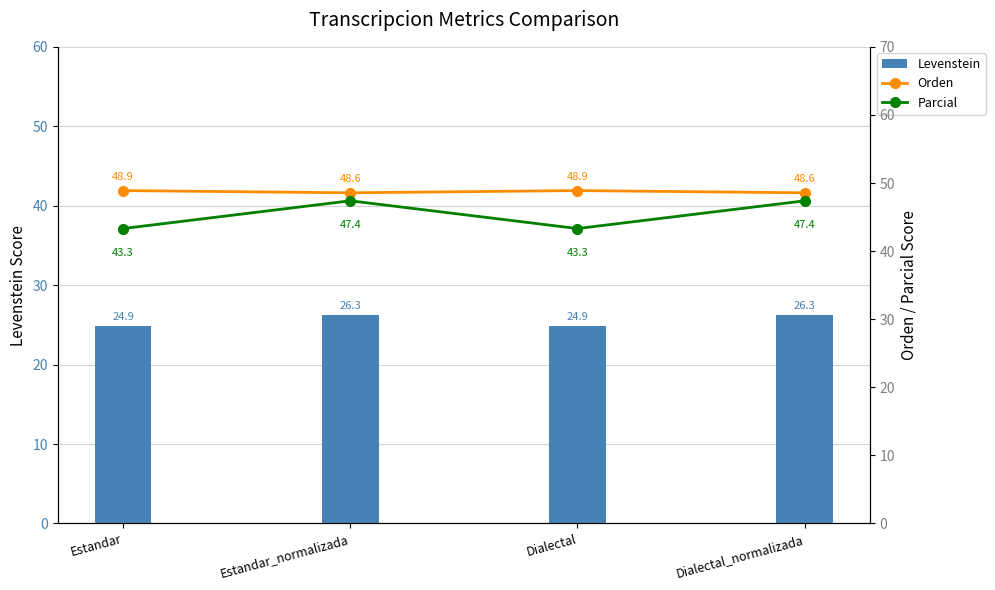

What is the label of the 2nd bar from the right?

Dialectal